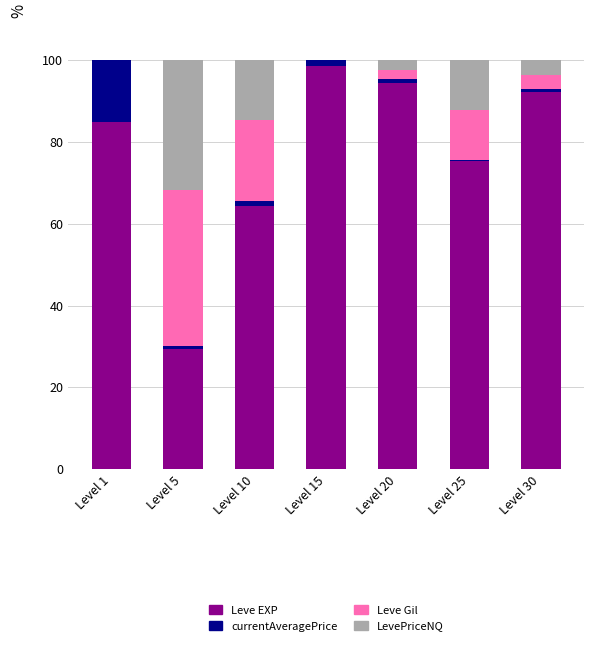

How many categories are shown in the chart?

7